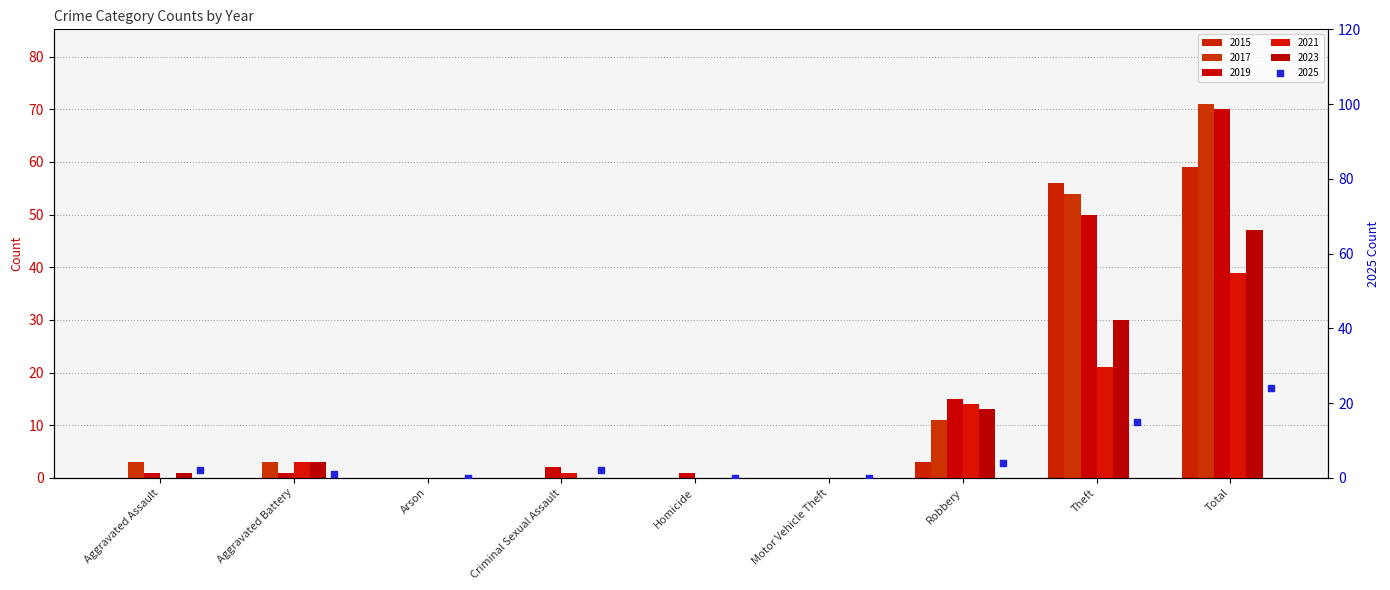

Is the value of 2015 at Motor Vehicle Theft greater than the value of 2017 at Homicide?

No